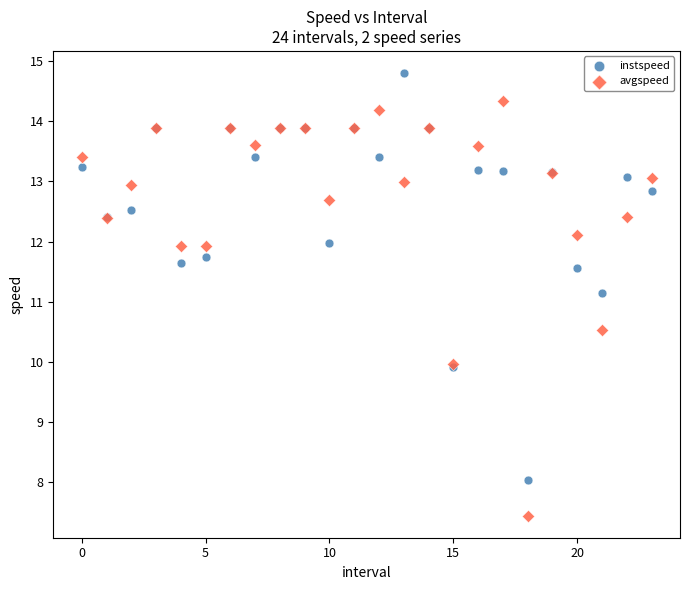

Across all series, what Y value is closest to 11?

11.1